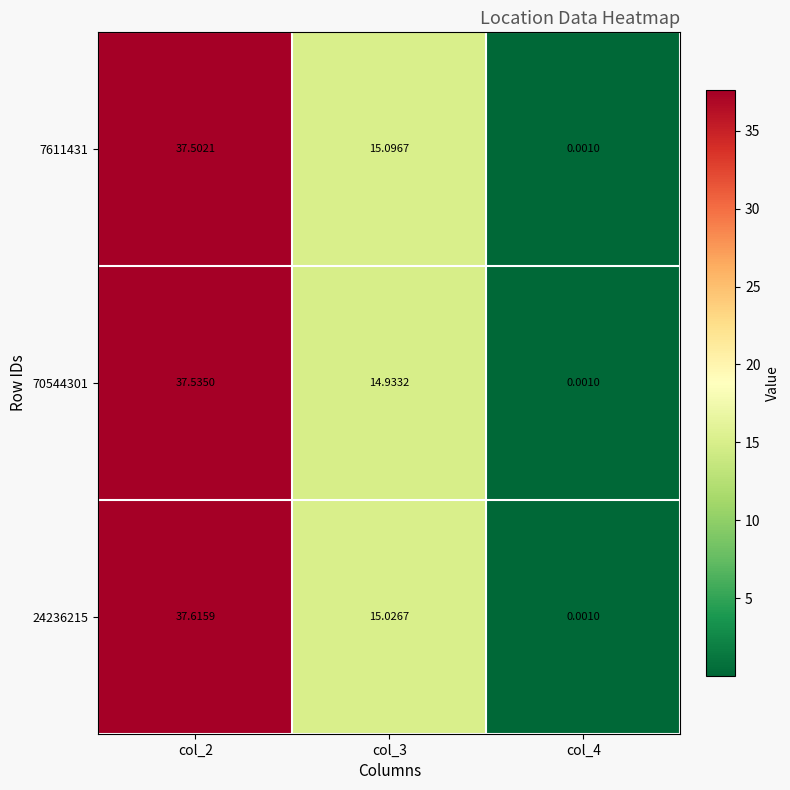

Is the value of 7611431 at col_2 greater than the value of 24236215 at col_3?

Yes